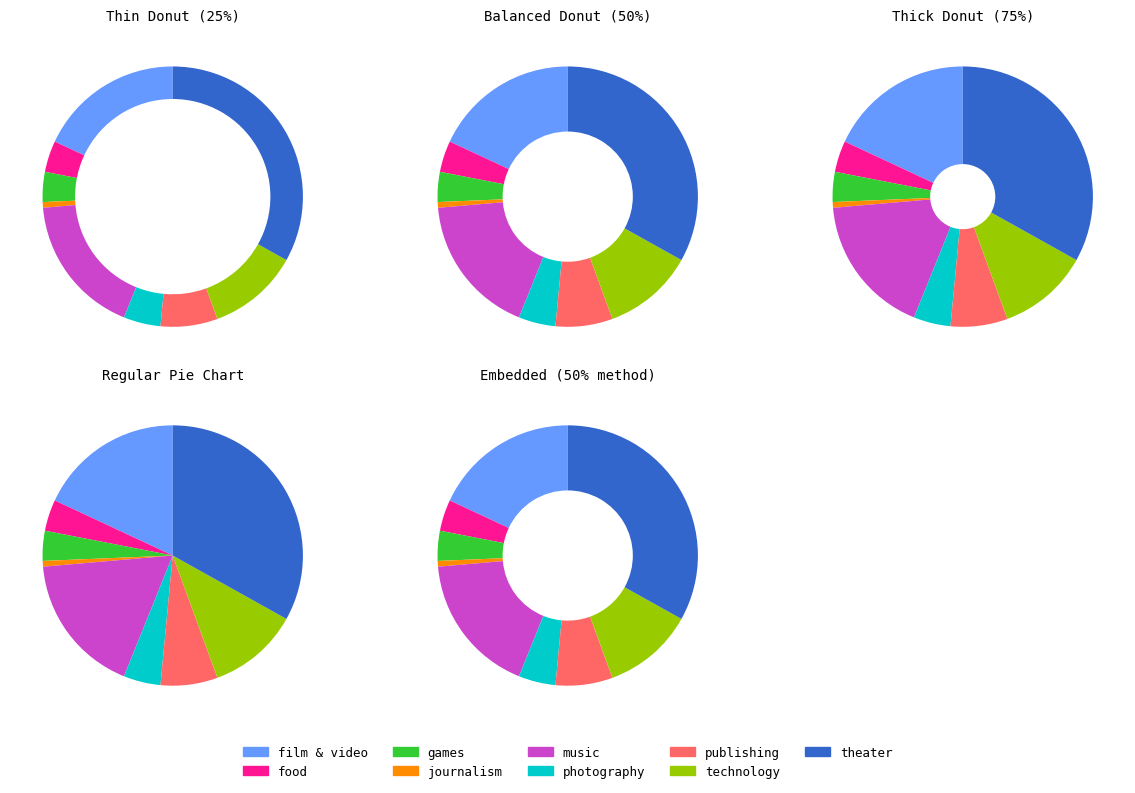

The theater slice represents 33% of the pie. True or false?

True